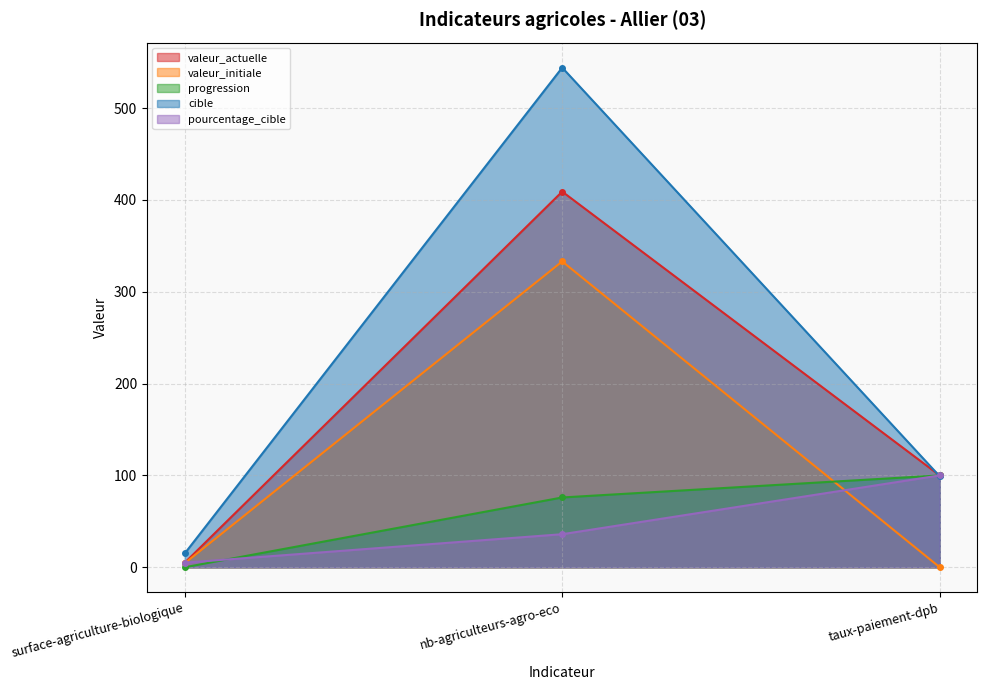

What is the approximate value of cible at taux-paiement-dpb?

99.0